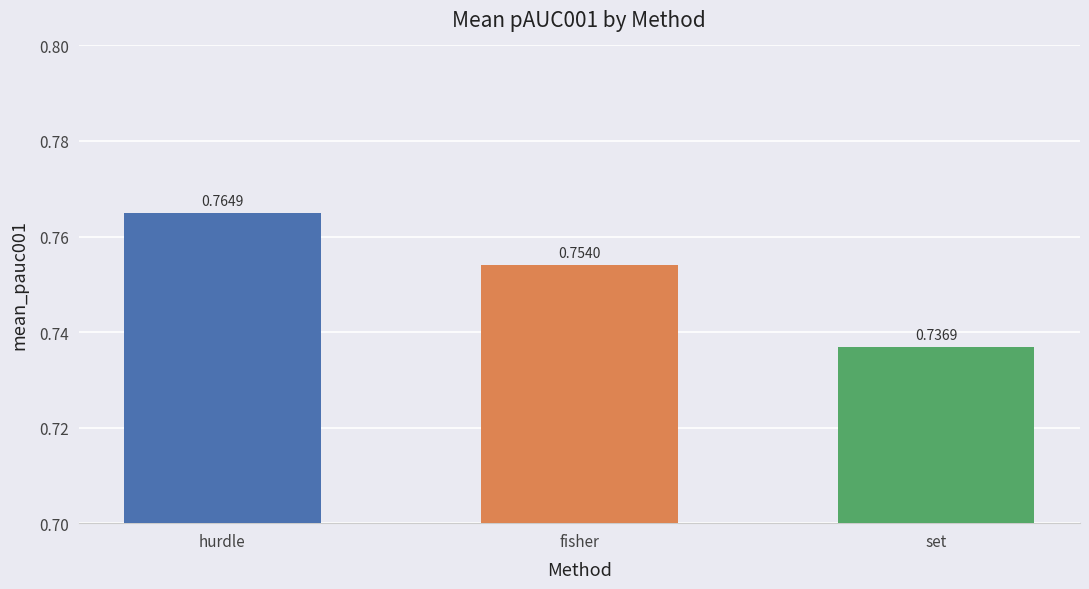

Which has a higher value, fisher or set?

fisher